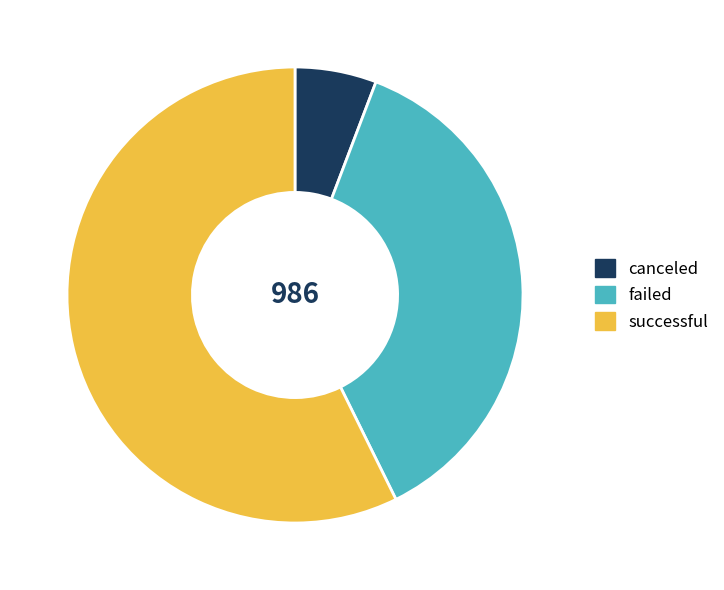

Does failed represent more than half of the total?

No